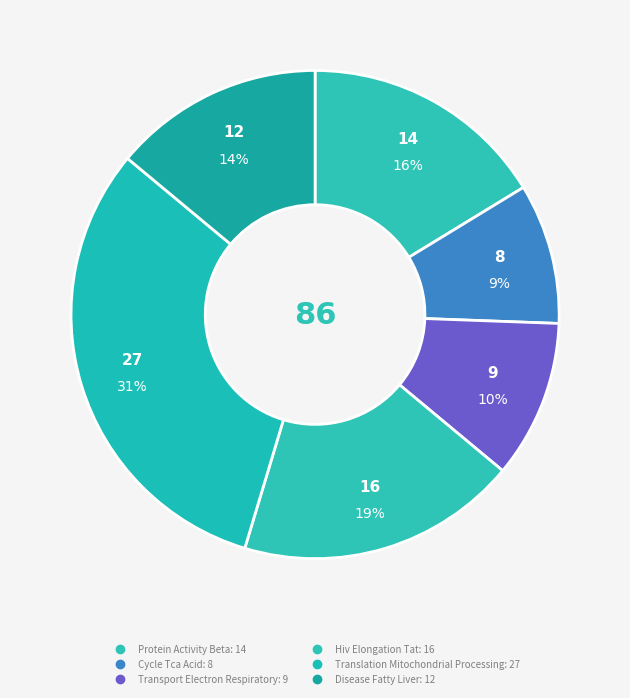

Approximately how many times larger is the value at Disease Fatty Liver compared to Hiv Elongation Tat?

0.8